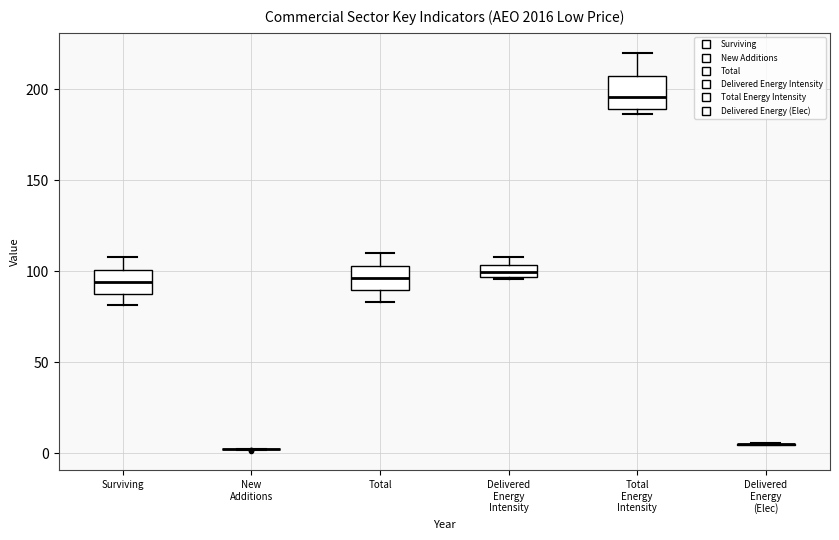

Where does the median line of the box for Total Energy Intensity sit on the y-axis? The values are not printed on the chart, so give them approximately, as read against the axis.

195